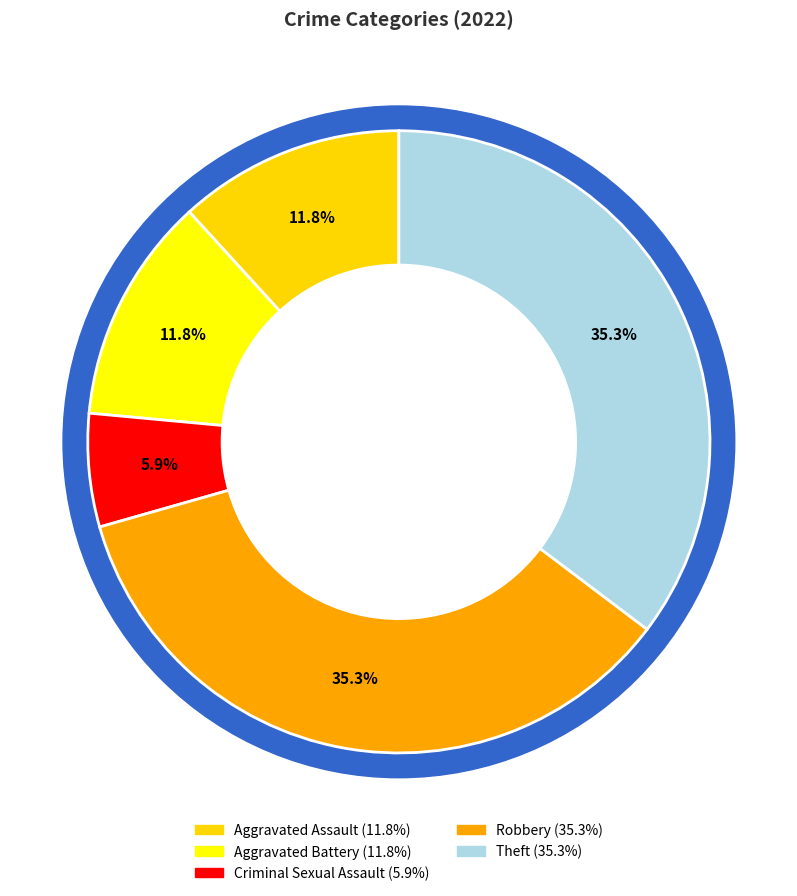

What percentage do Aggravated Assault and Robbery together represent?

47.1%